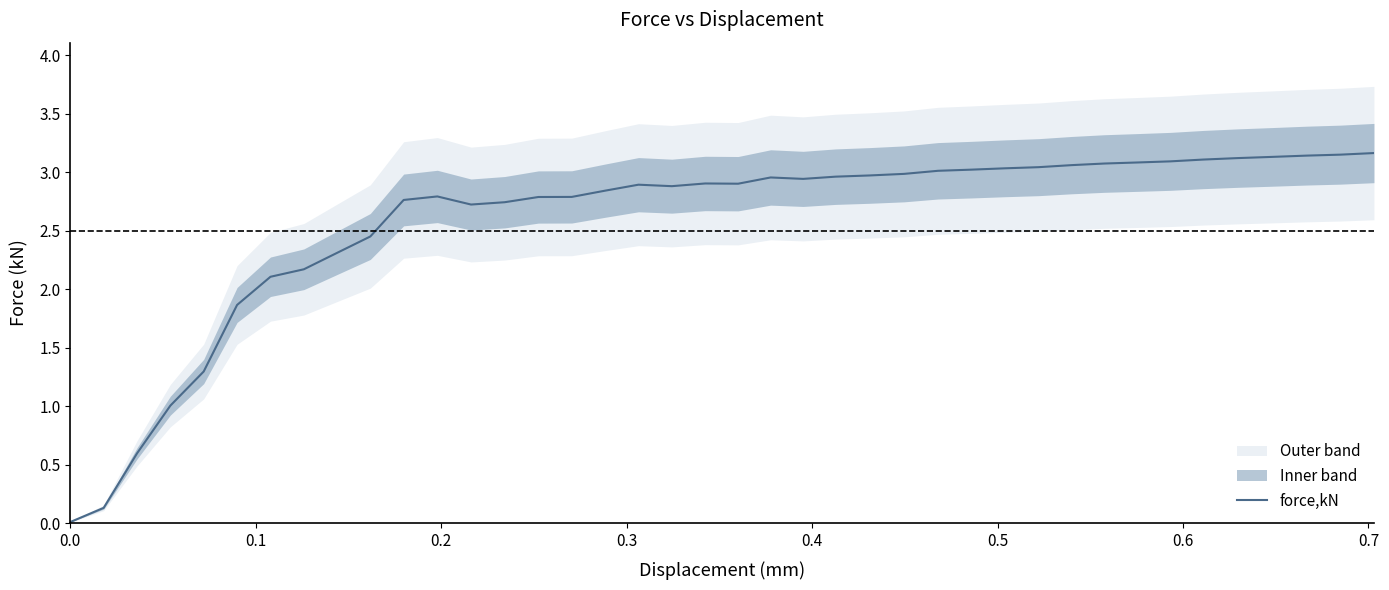

Reading right to left, list all the values displayed in this chart.

3.2	3.2	3.1	3.1	3.1	3.1	3.1	3.1	3.1	3.1	3.0	3.0	3.0	3.0	3.0	3.0	3.0	2.9	3.0	2.9	2.9	2.9	2.9	2.8	2.8	2.8	2.7	2.7	2.8	2.8	2.5	2.3	2.2	2.1	1.9	1.3	1.0	0.6	0.1	0.0